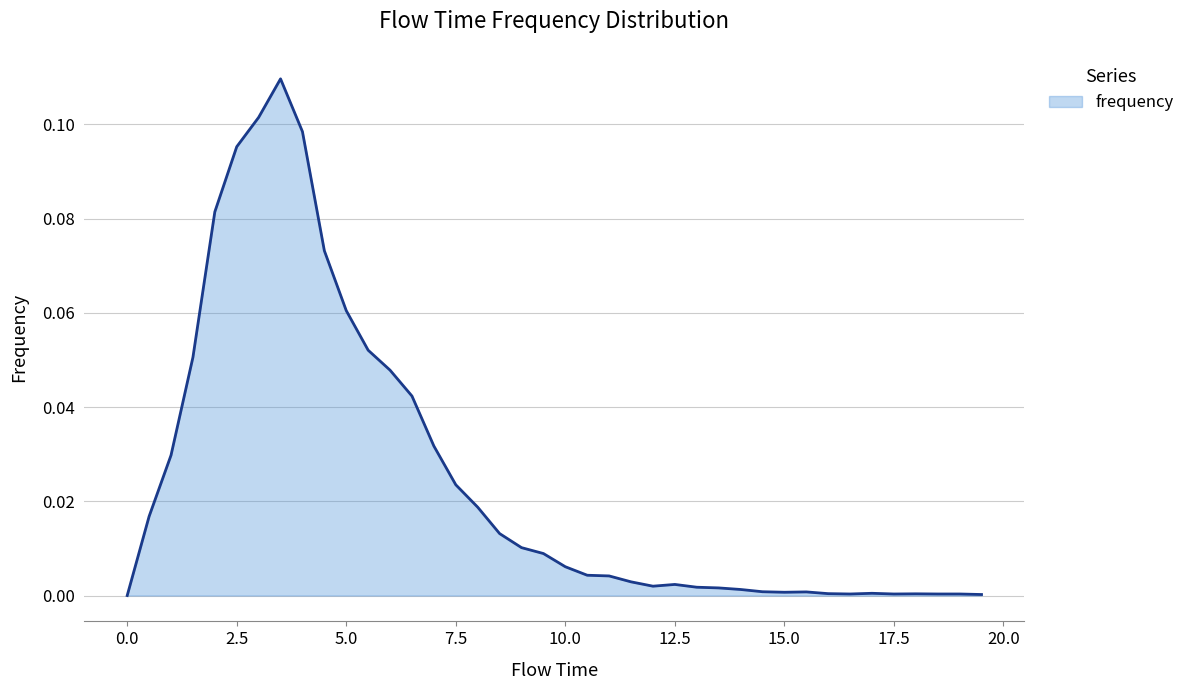

How many lines are shown in the chart?

1